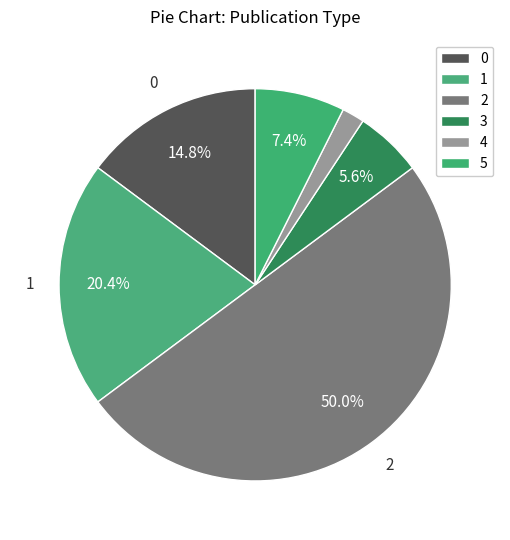

Which slice is the smallest?

4